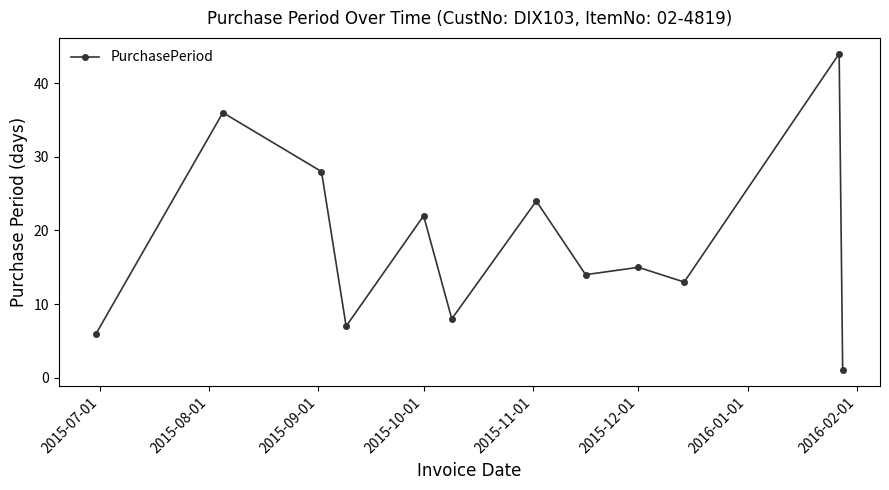

What is the maximum value shown in the chart?

44